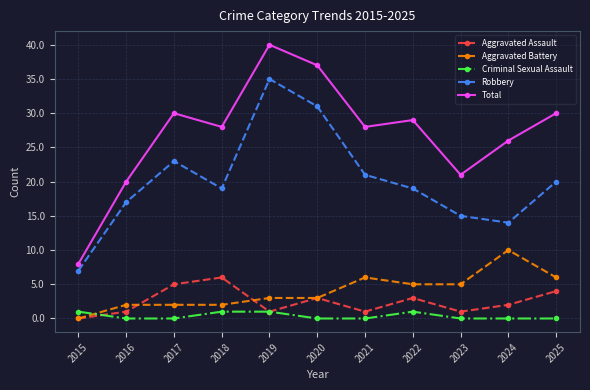

What is the minimum value for Total?

8